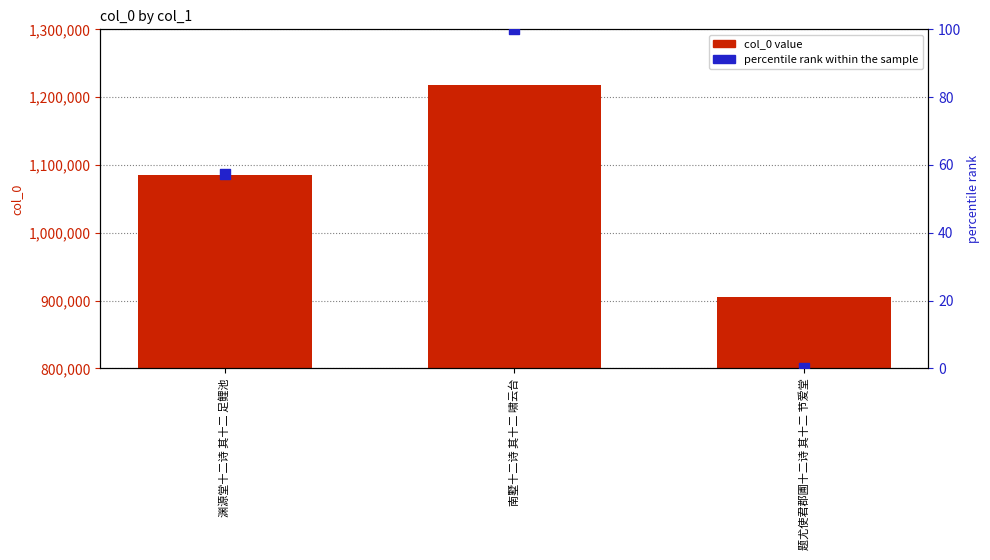

What are all the series names shown in the legend?

col_0 value, percentile rank within the sample